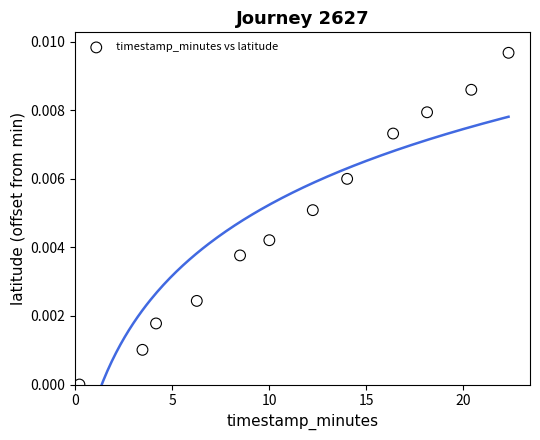

What is the range of X values (max minus min)?

22.1